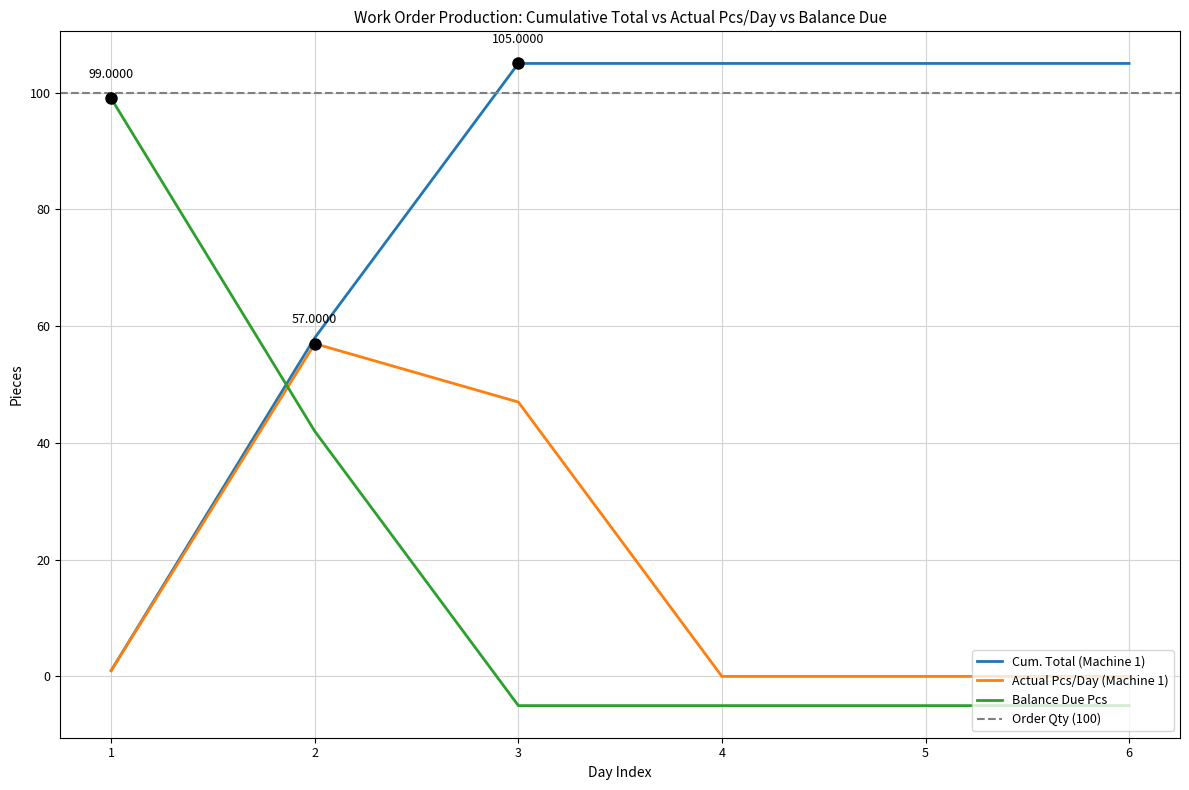

List the series in order of their peak value, lowest first.

Actual Pcs/Day (Machine 1), Balance Due Pcs, Cum. Total (Machine 1)